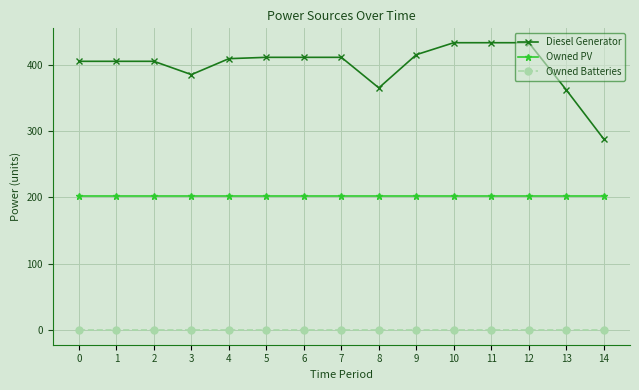

True or false: Diesel Generator and Owned PV cross at least once.

False